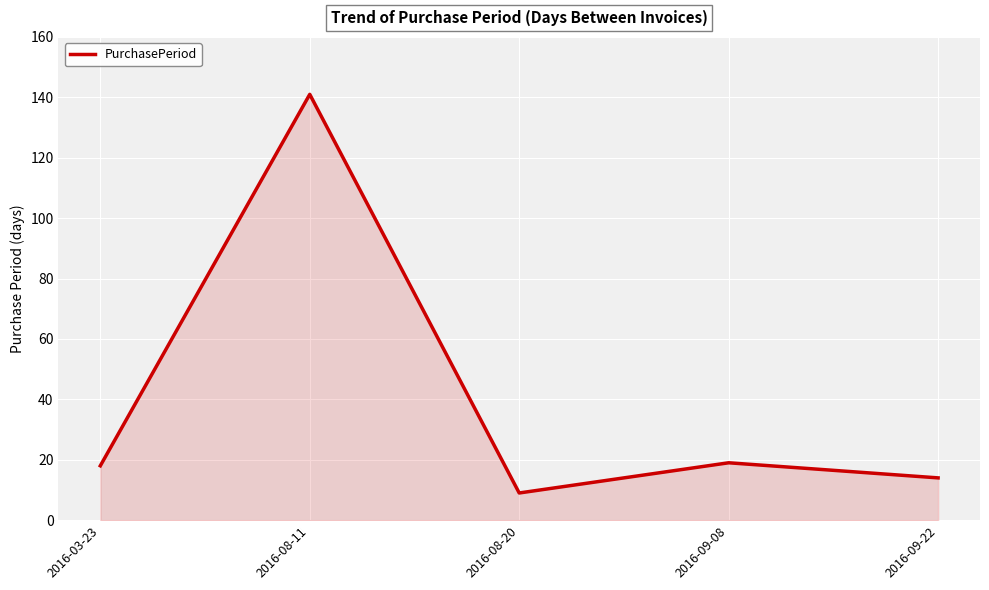

What is the difference between the values at 2016-08-11 and 2016-08-20?

132